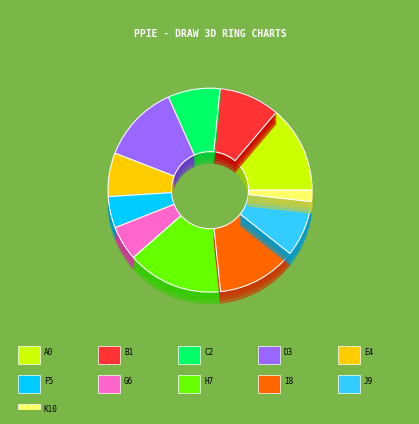

How many segments does this pie chart have?

11